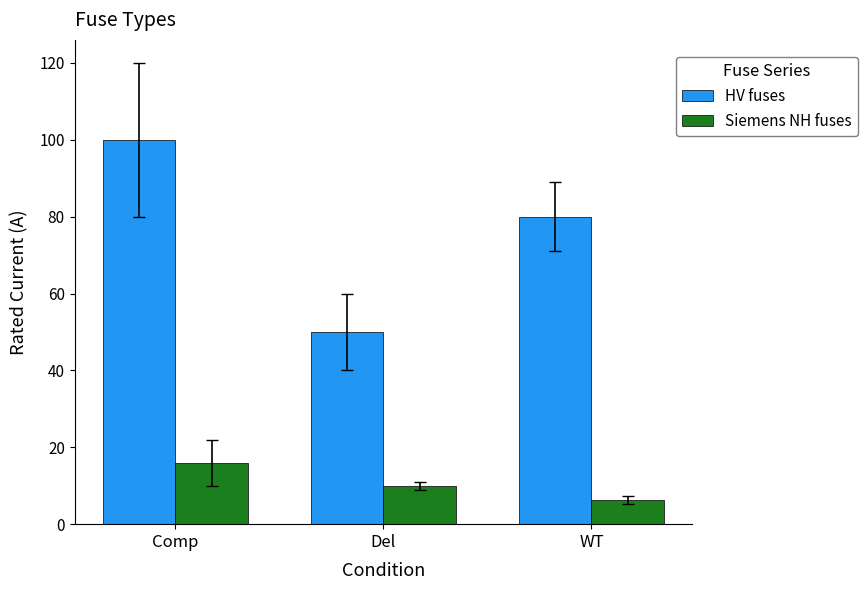

True or false: Siemens NH fuses has a value of 15.7 at Del.

False